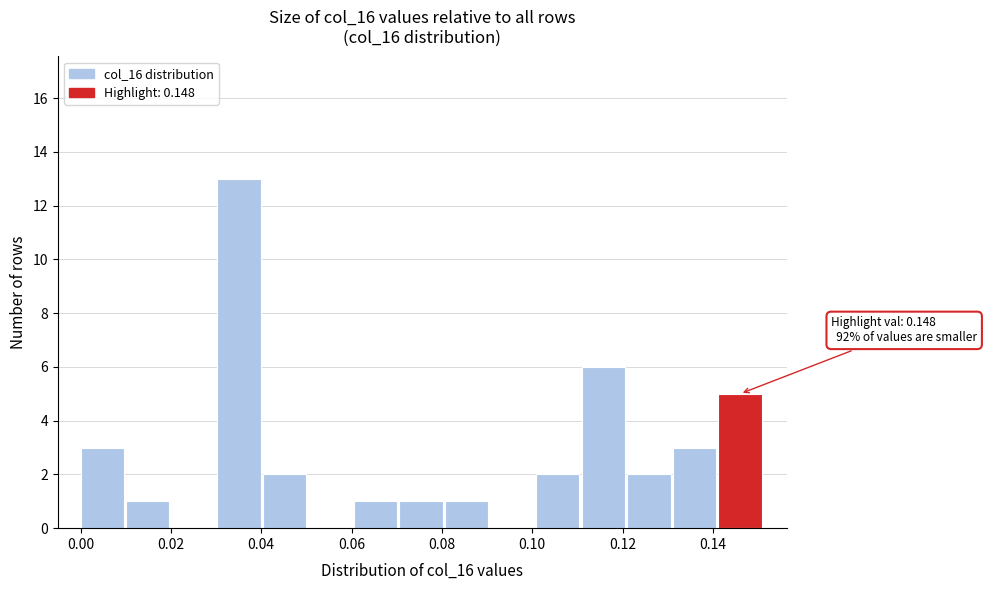

Over which range of the x-axis is the bar tallest?

0.030 to 0.040